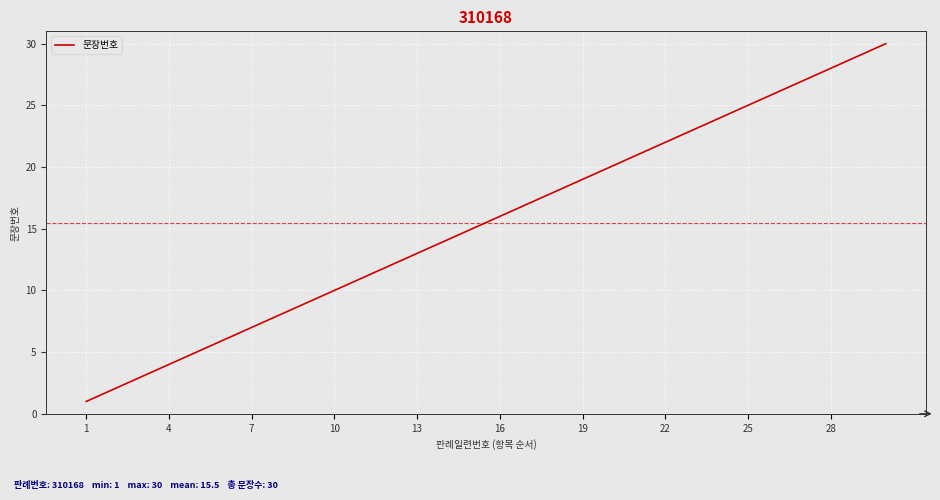

What is the difference between the maximum and minimum values?

29